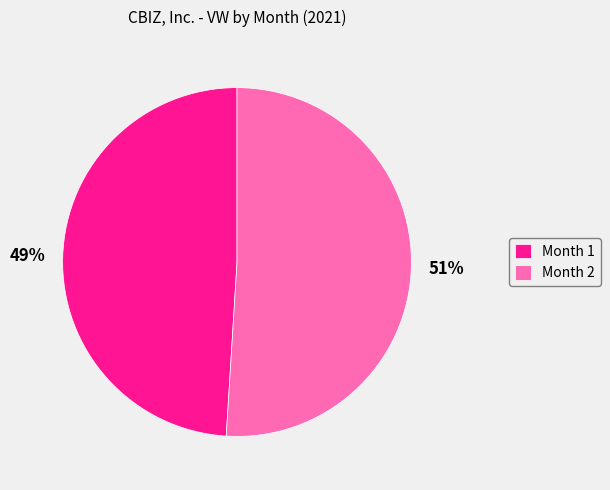

To the nearest percent, what is the difference between the Month 1 and Month 2 slice percentages?

2%